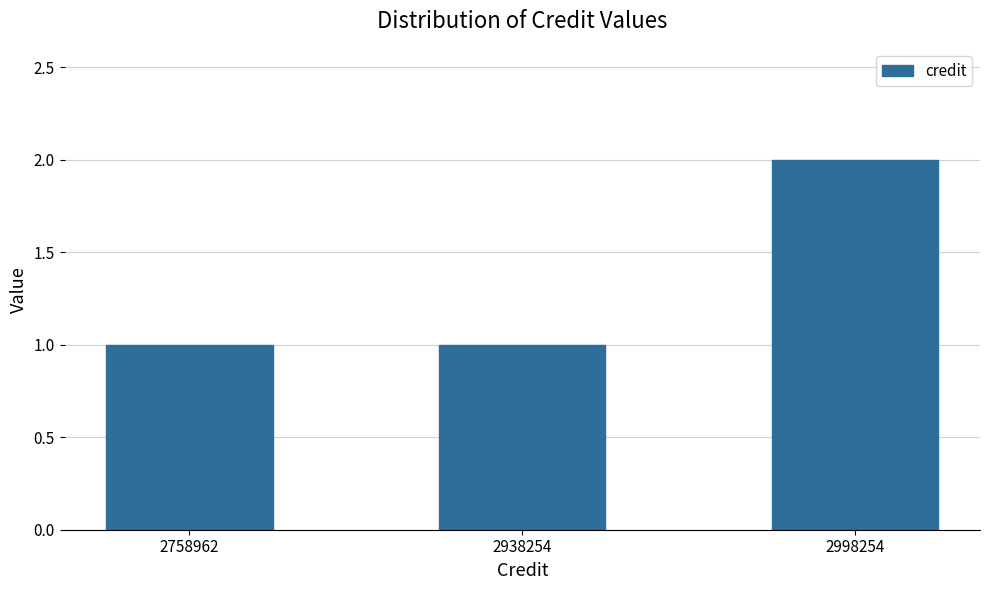

Count the values in the range 1 to 2.

3